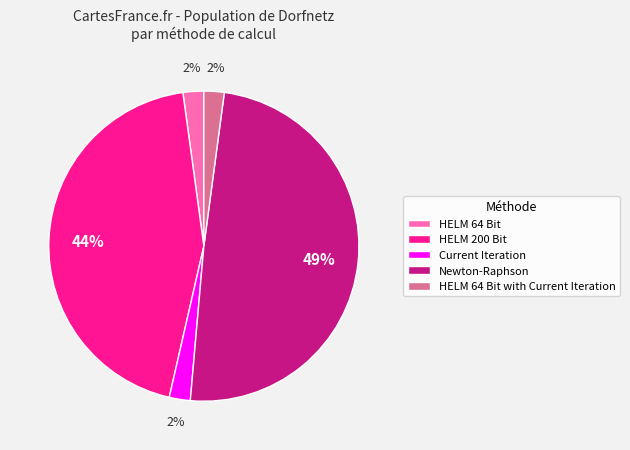

Combined, do Newton-Raphson and HELM 64 Bit with Current Iteration account for over 50%?

Yes